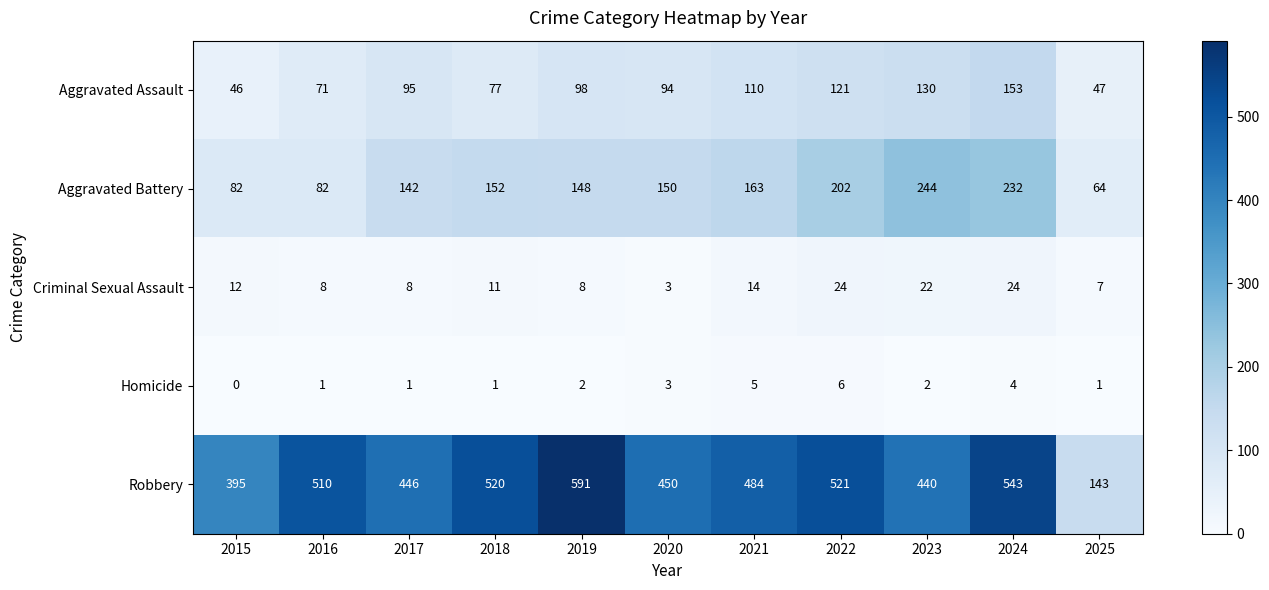

At which category is the sum across all series the highest?

2024